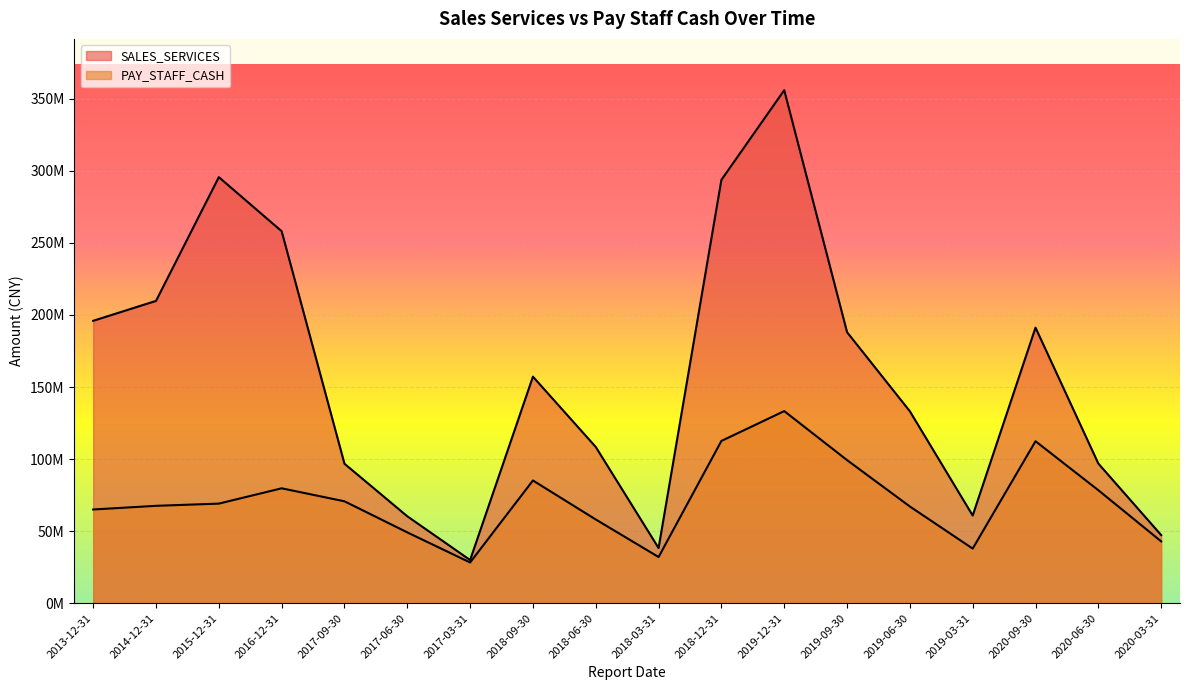

True or false: SALES_SERVICES and PAY_STAFF_CASH intersect in this chart.

False